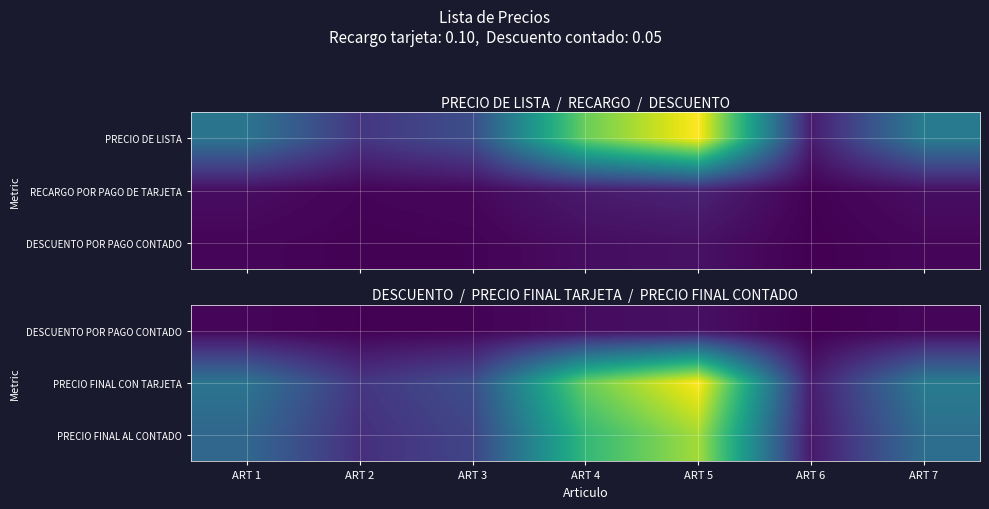

What is the total value across all series at ART 1?

252.0